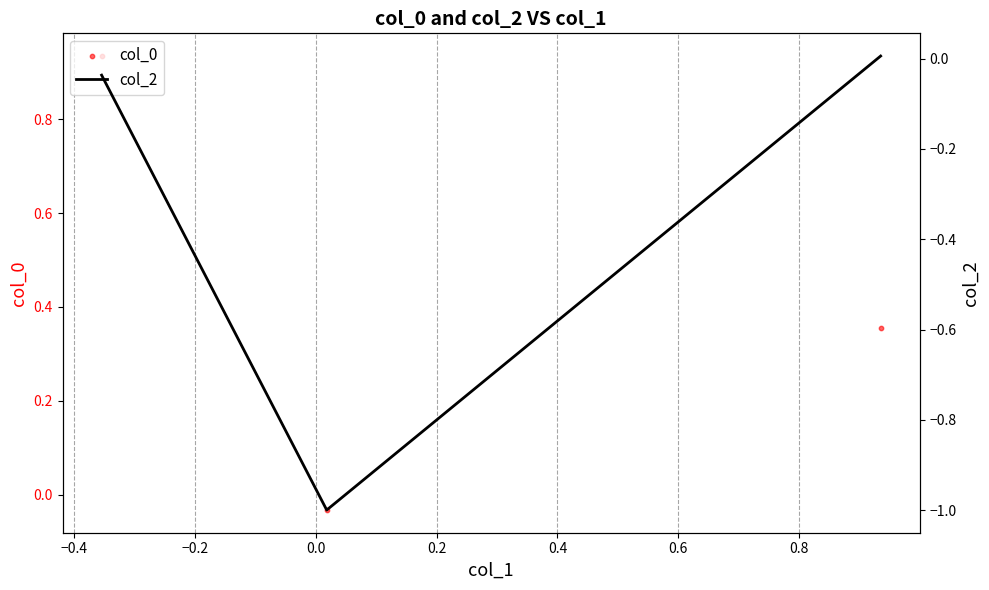

What are all the series names shown in the legend?

col_0, col_2